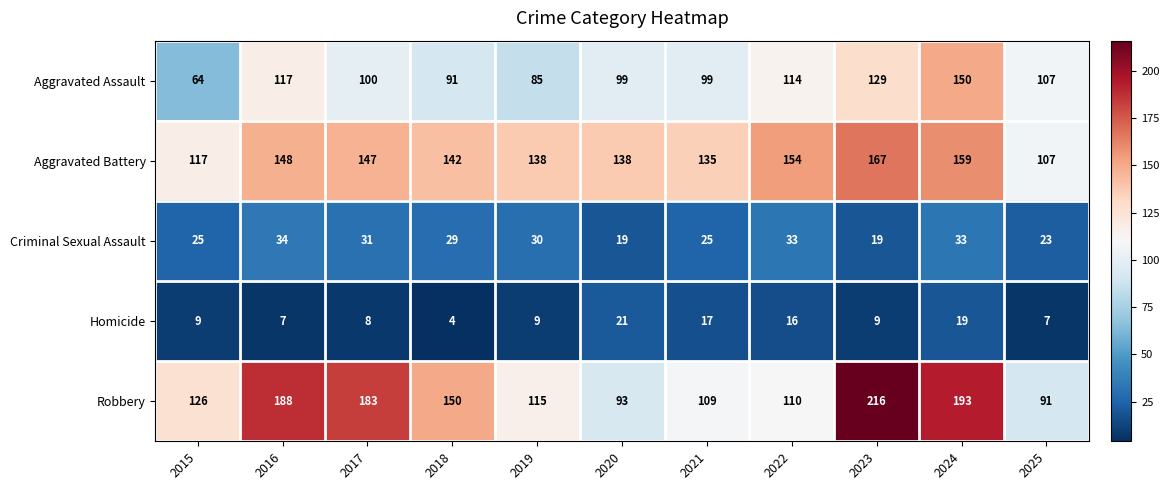

What is the total value across all series at 2022?

427